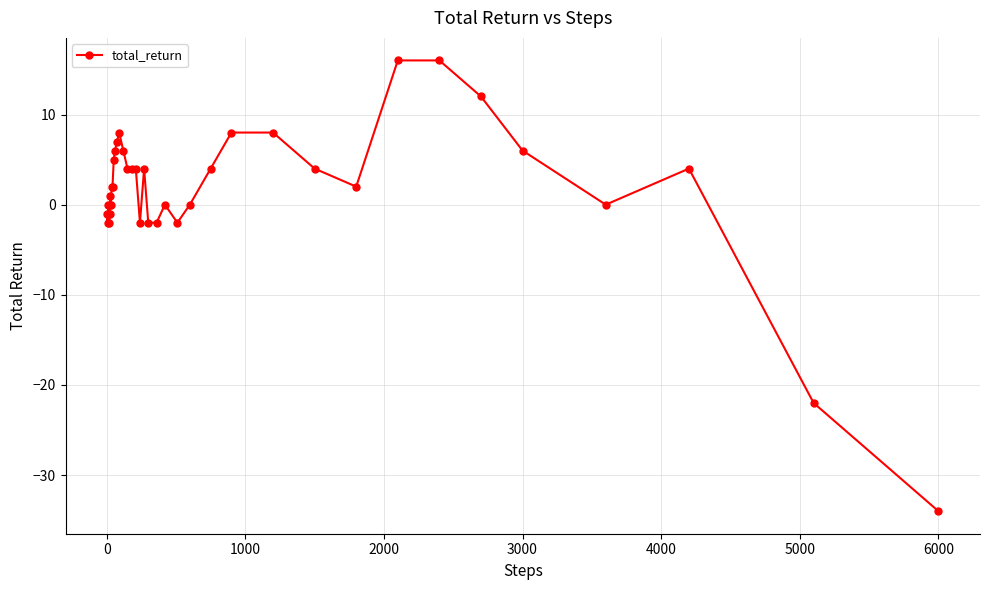

How many categories are shown in the chart?

40